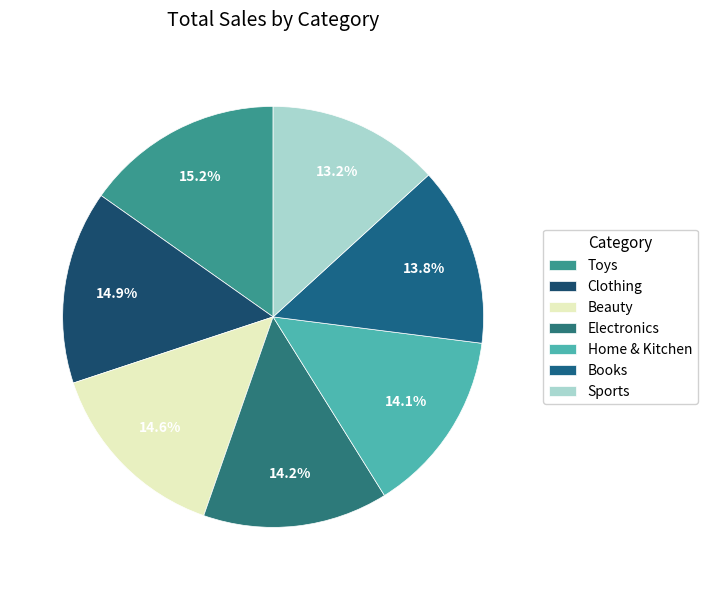

How much of the chart is everything except Books?

86.2%